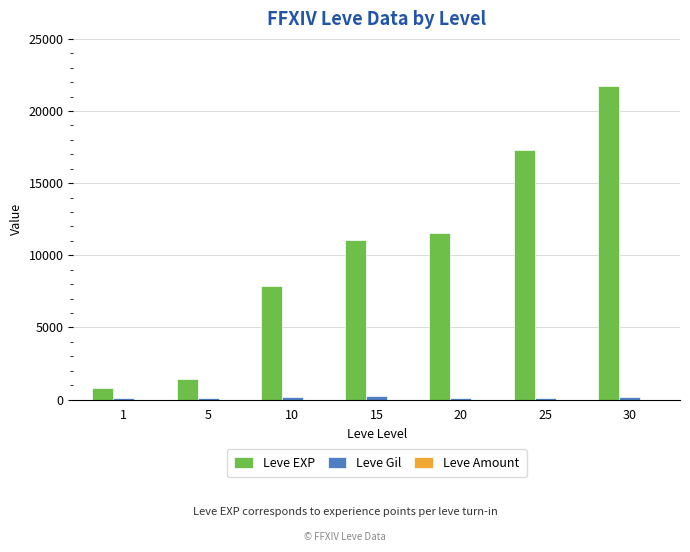

Which series has the largest total across all categories?

Leve EXP